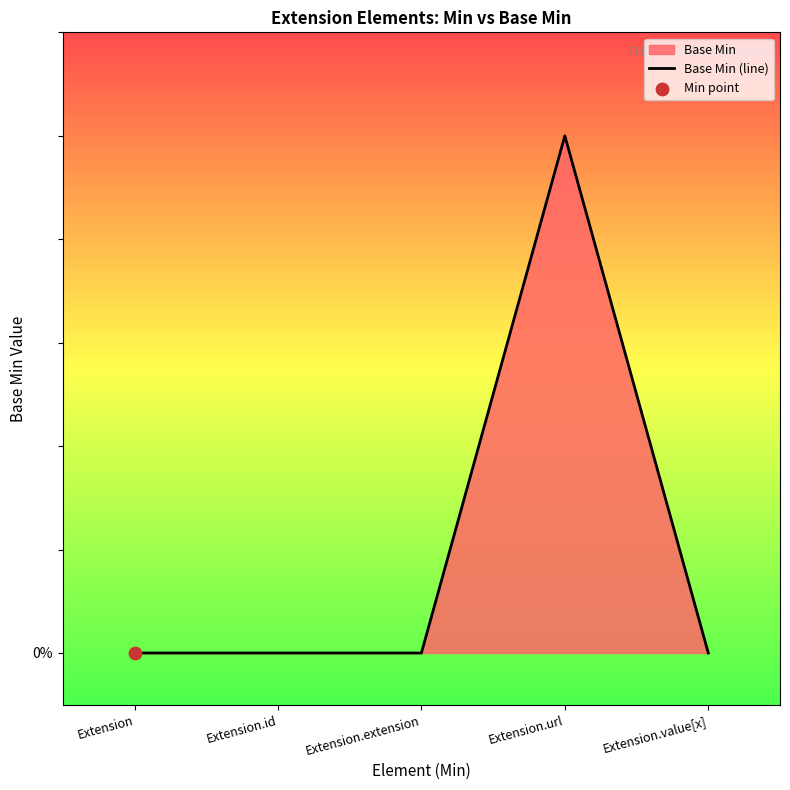

What is the change in value from Extension to Extension.url?

+1